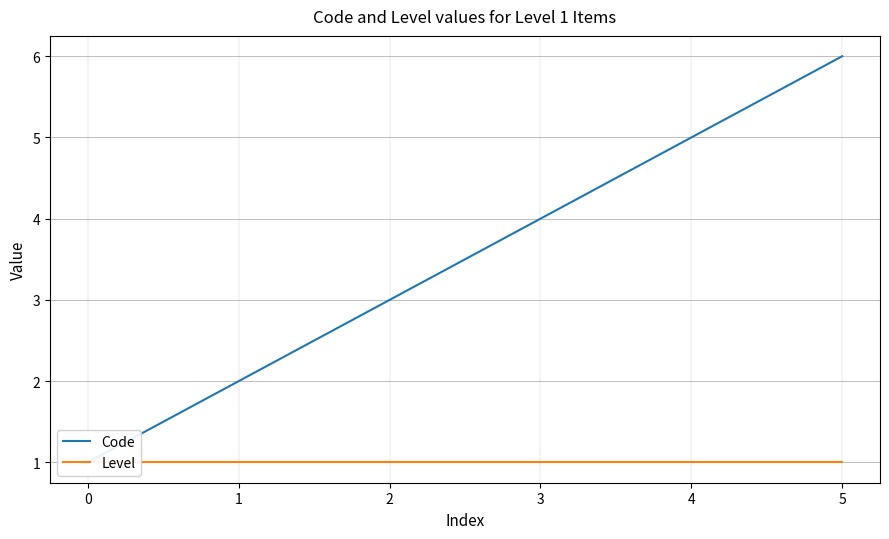

True or false: Level has a value of 1 at 4.

True